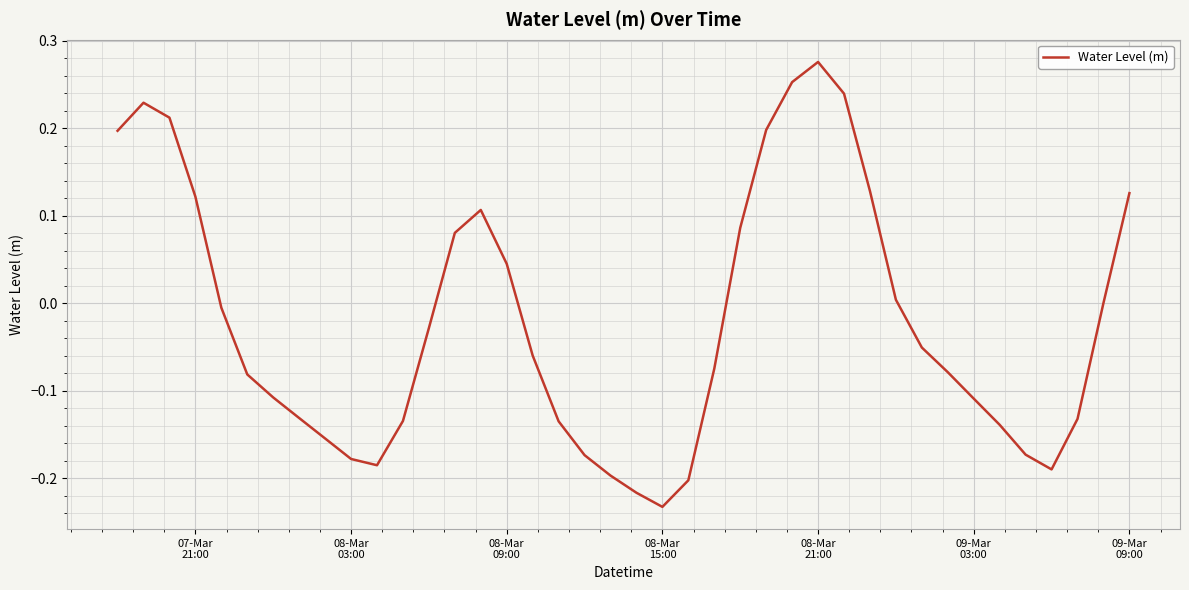

What is the difference between the maximum and minimum values?

0.5